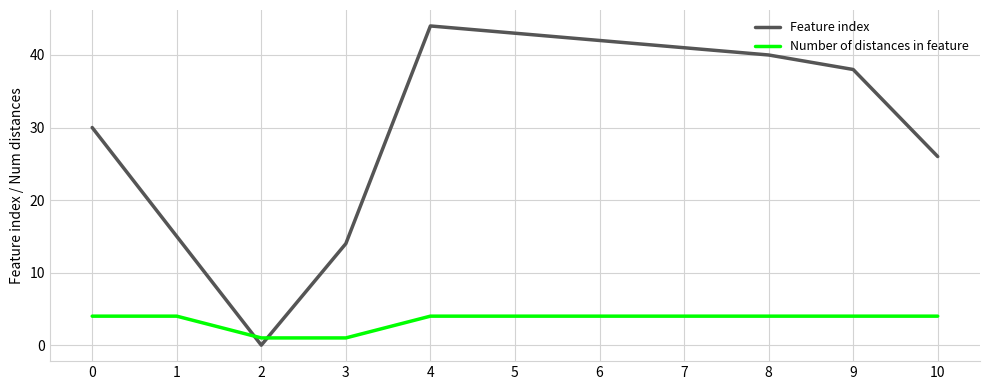

How many interior local peaks does the Feature index series have?

1